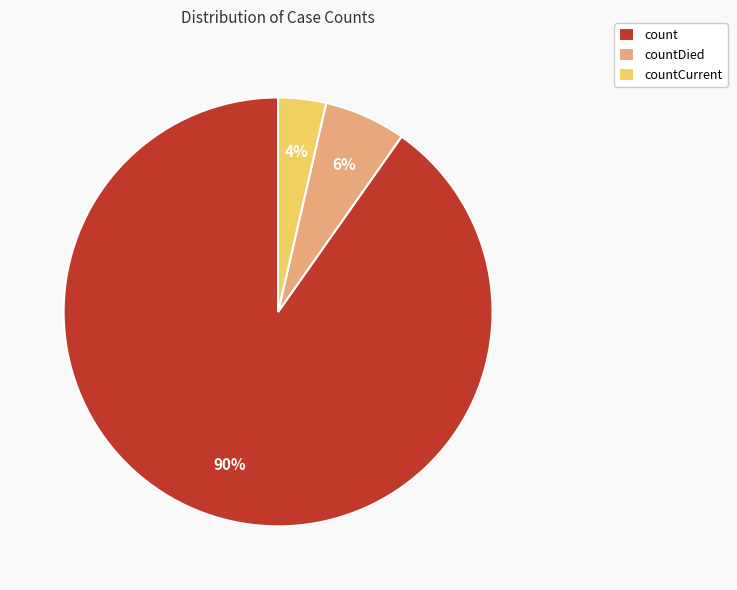

How many slices are in this pie chart?

3